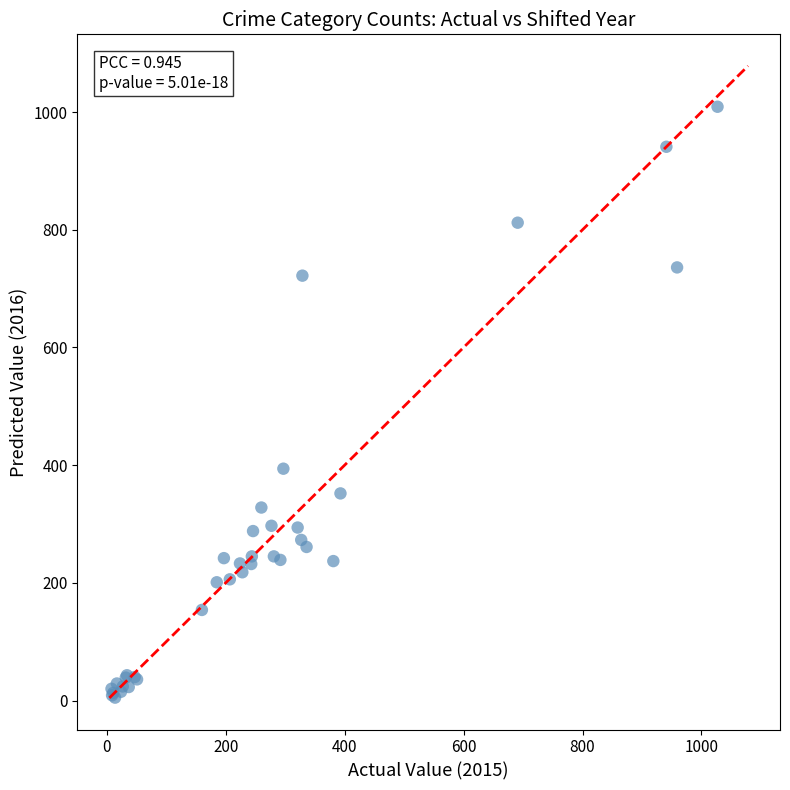

What Y value in the scatter plot is closest to 507?

394